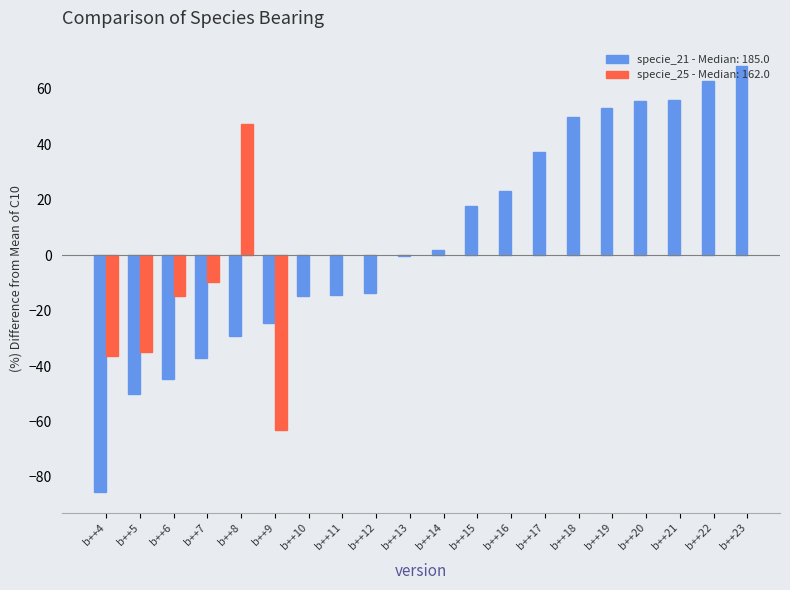

What is the sum of all specie_21 - Median: 185.0 values?

111.7